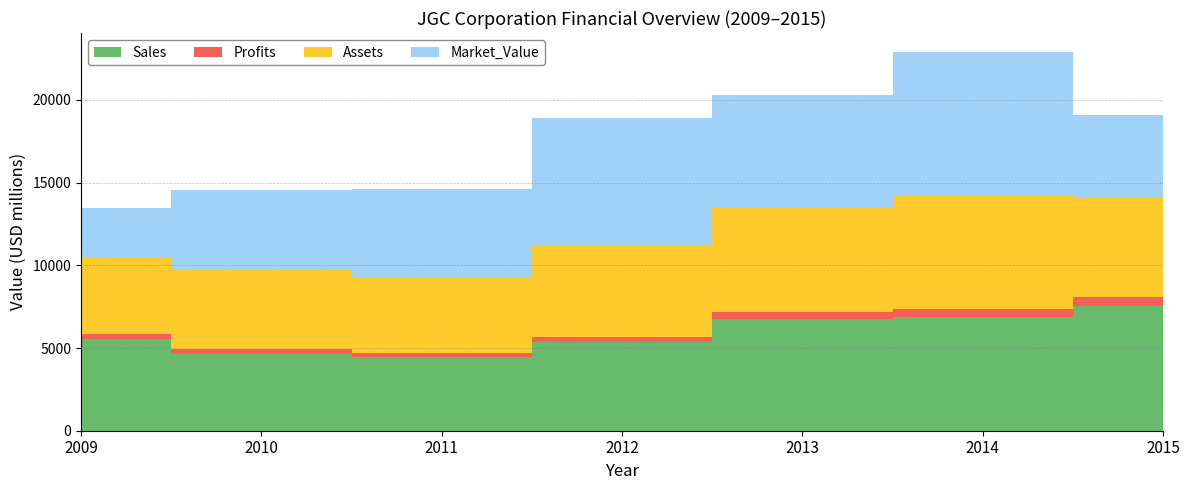

Reading left to right, transcribe all the data shown in this chart.

Sales: 2009=5520.0	2010=4630.0	2011=4433.0	2012=5380.0	2013=6728.0	2014=6865.0	2015=7561.0
Profits: 2009=300.0	2010=320.0	2011=290.1	2012=306.5	2013=472.5	2014=471.5	2015=495.7
Assets: 2009=4630.0	2010=4750.0	2011=4489.0	2012=5528.0	2013=6339.0	2014=6901.0	2015=6059.0
Market_Value: 2009=3020.0	2010=4850.0	2011=5430.0	2012=7707.0	2013=6748.0	2014=8666.0	2015=4965.0